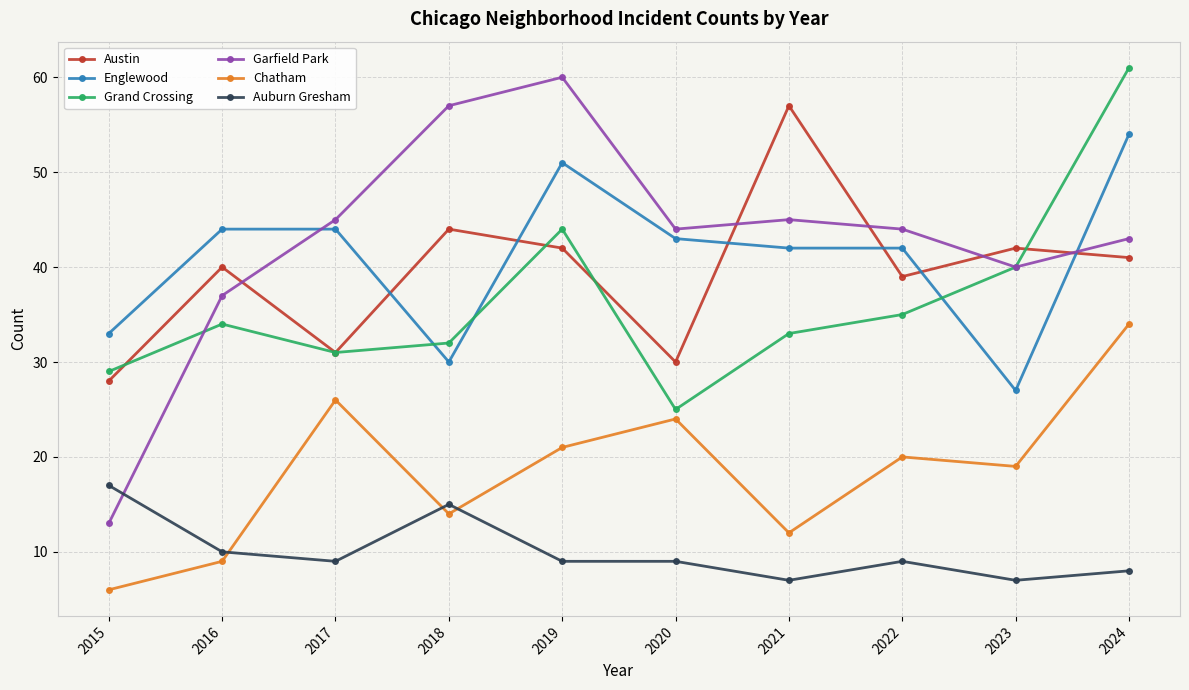

What is the total value across all series at 2019?

227